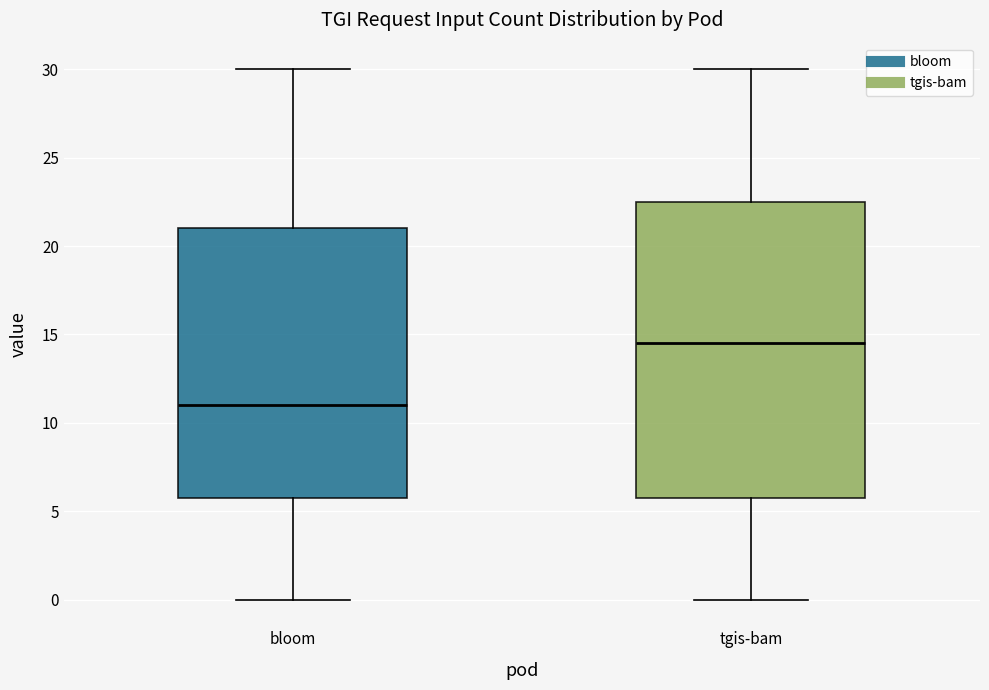

Reading left to right, read every box against the y-axis: the position of its median line, the range the box covers, and the ends of its whiskers. The values are not printed on the chart, so give them approximately, as read against the axis.

bloom: median 11.0, box 6.0 to 21.0, whiskers 0.0 to 30.0
tgis-bam: median 14.5, box 6.0 to 22.5, whiskers 0.0 to 30.0